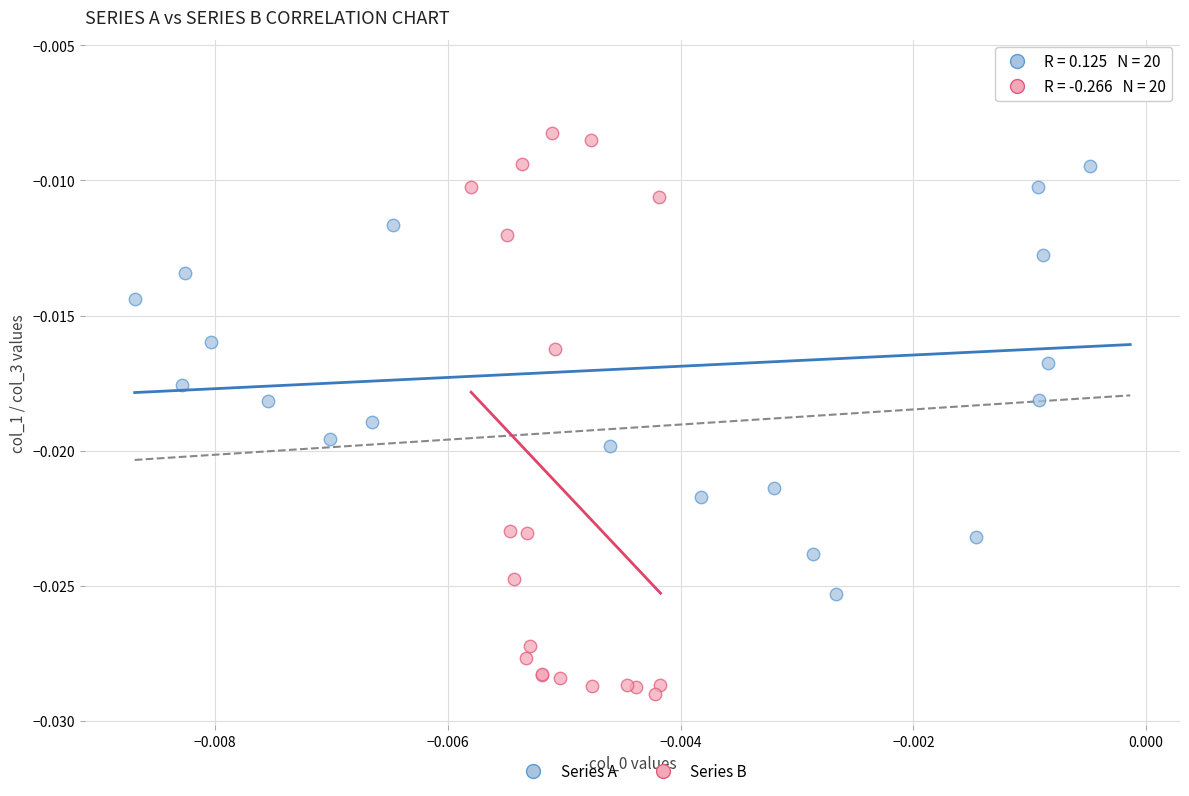

Which series reaches the minimum Y coordinate?

Series B